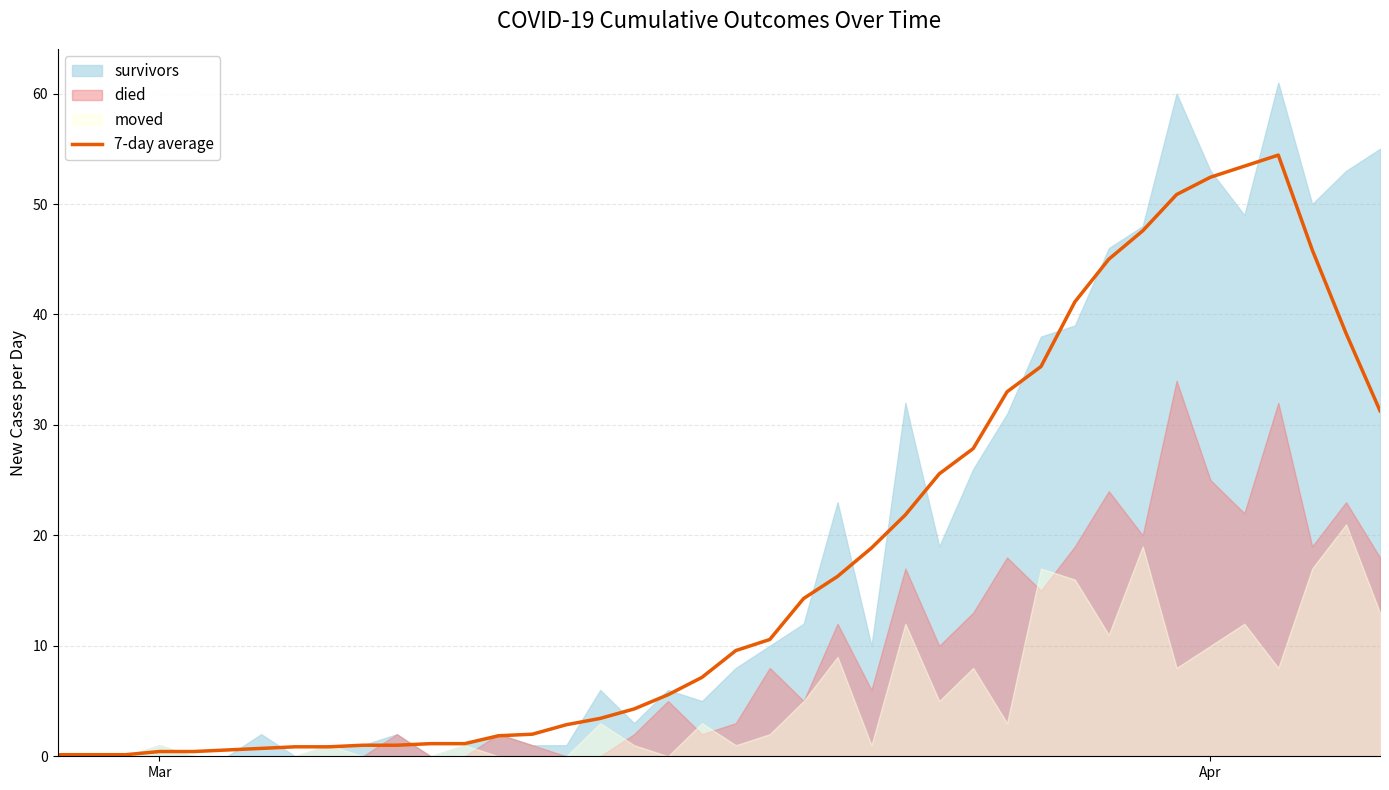

The value at 7 is 1.4. True or false?

False